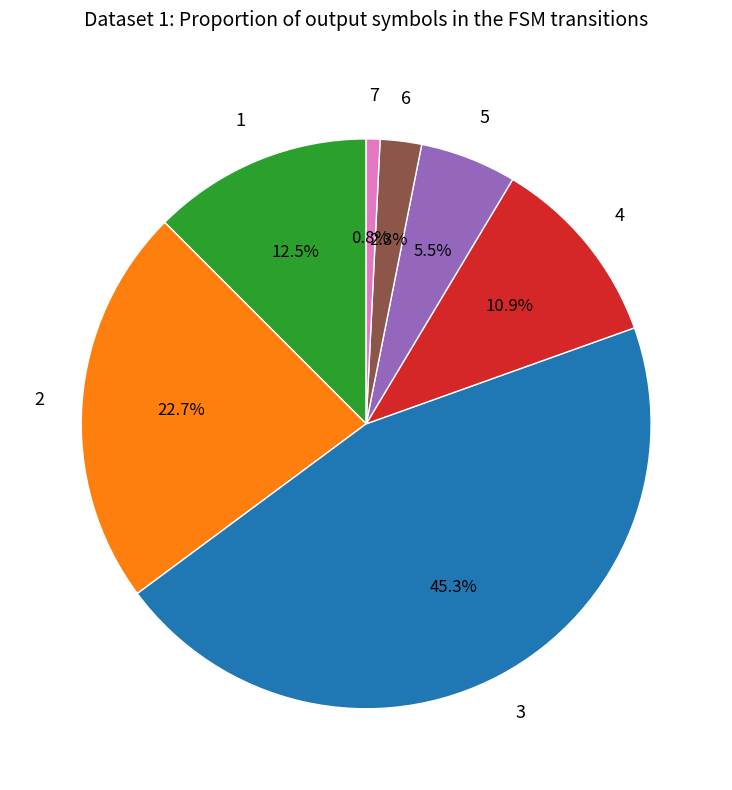

How much of the chart is everything except 6?

97.7%